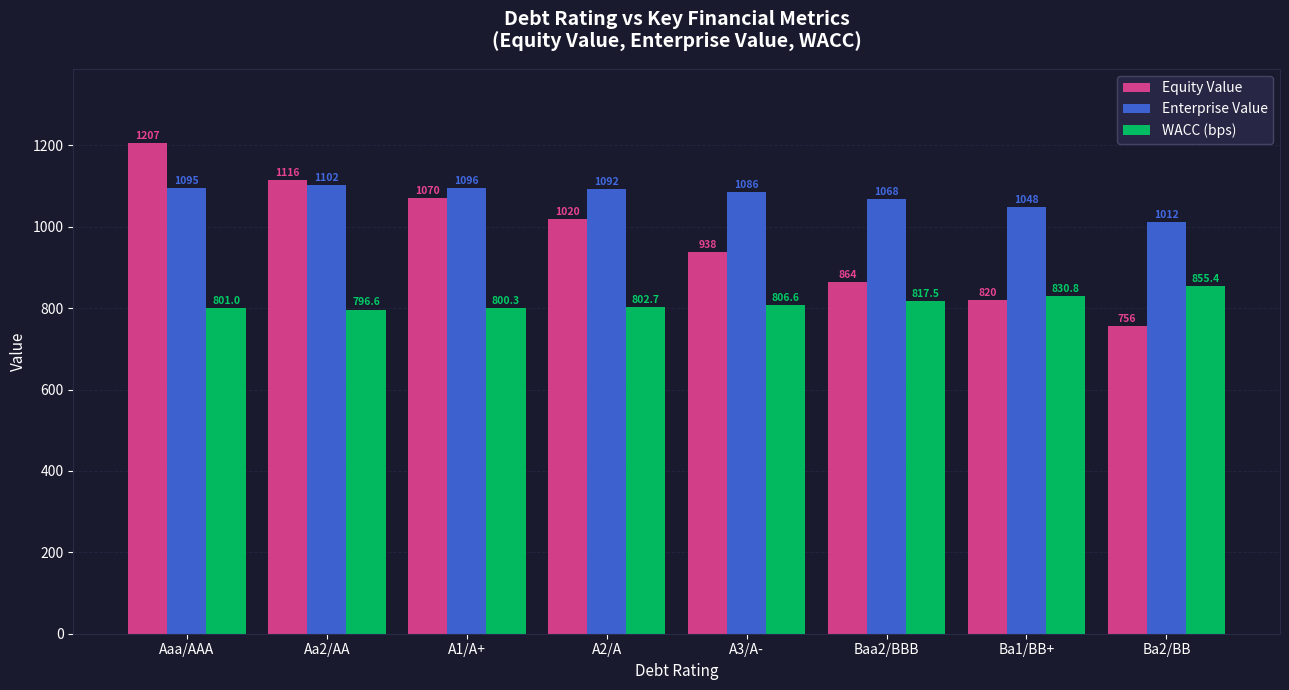

What is the spread (max minus min) of values at A3/A-?

279.0